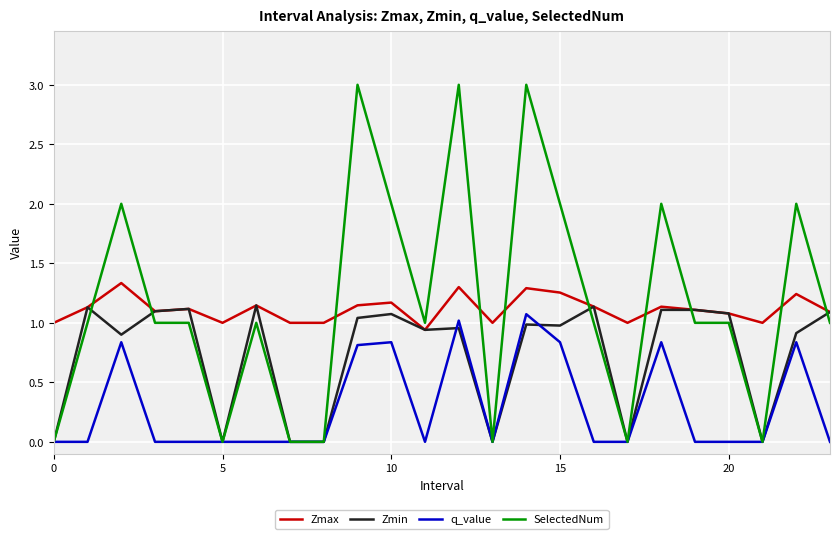

What is the highest value of the SelectedNum series?

3.0